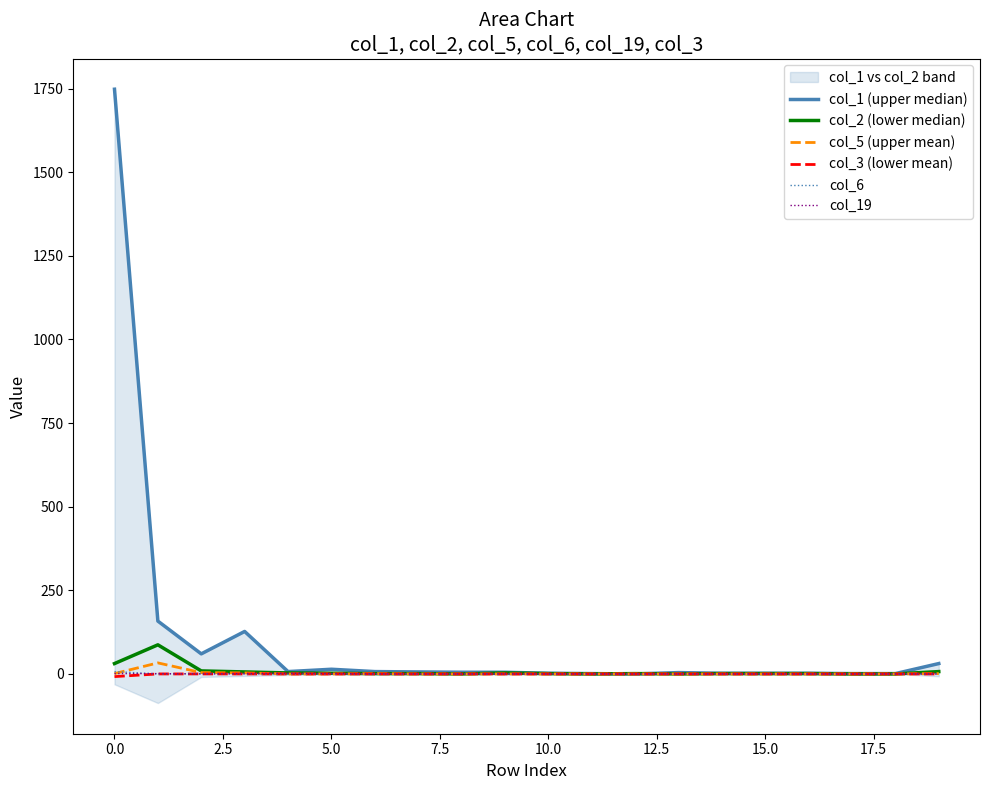

How many lines are shown in the chart?

6